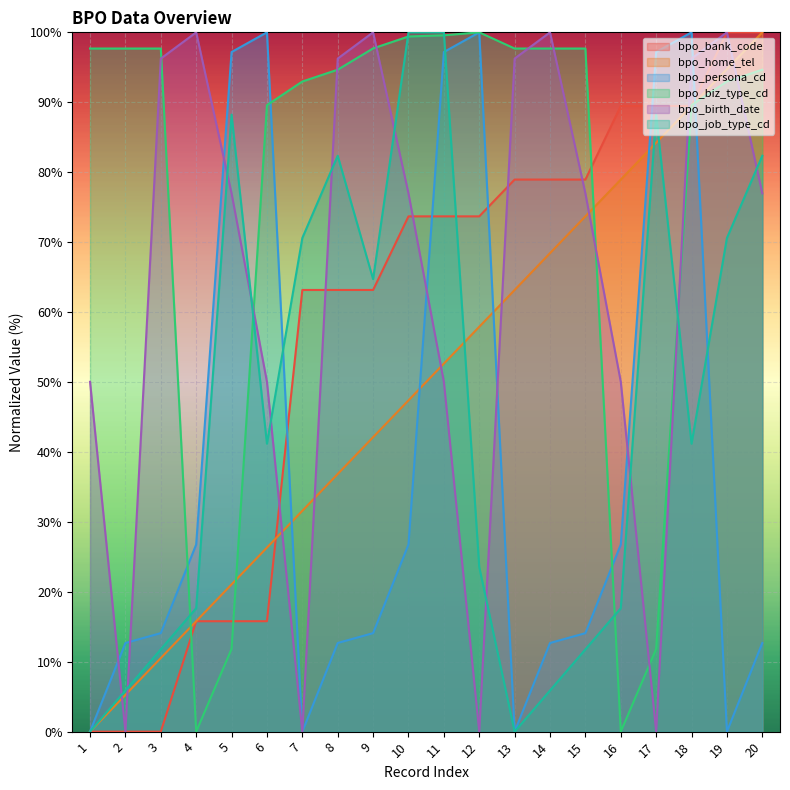

What is the total value across all series at 17?

370.9